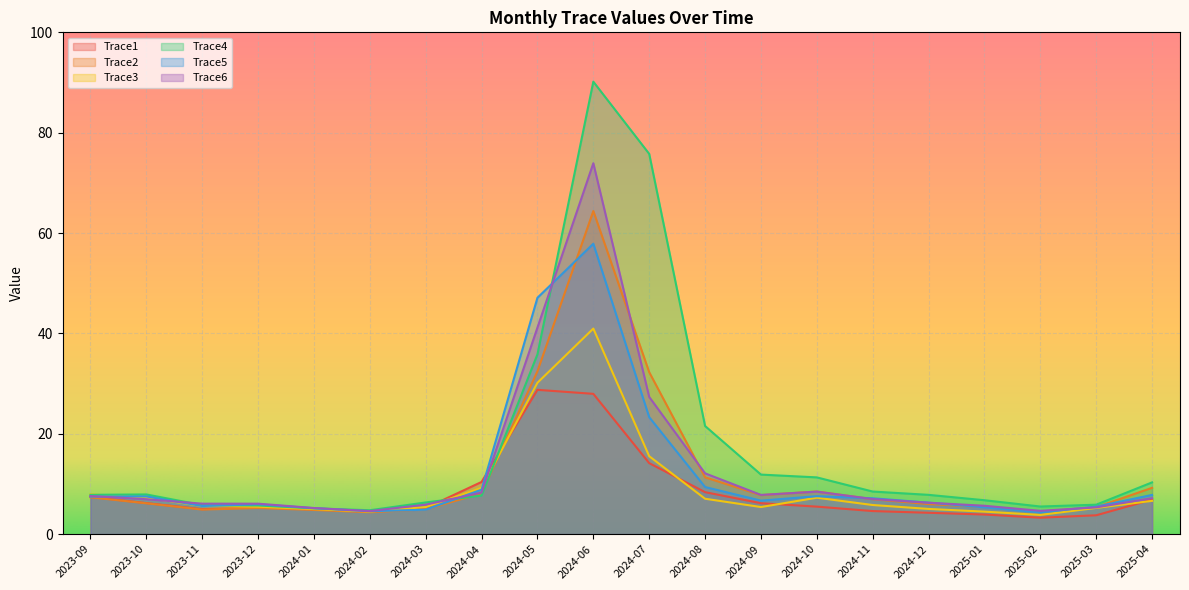

What is the average value of the Trace4 series?

17.1